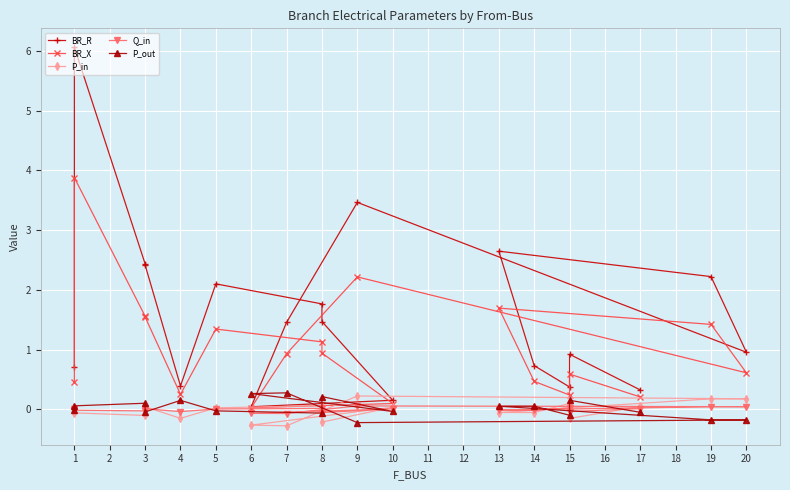

Between 14 and 15, which series saw the biggest shift?

BR_R